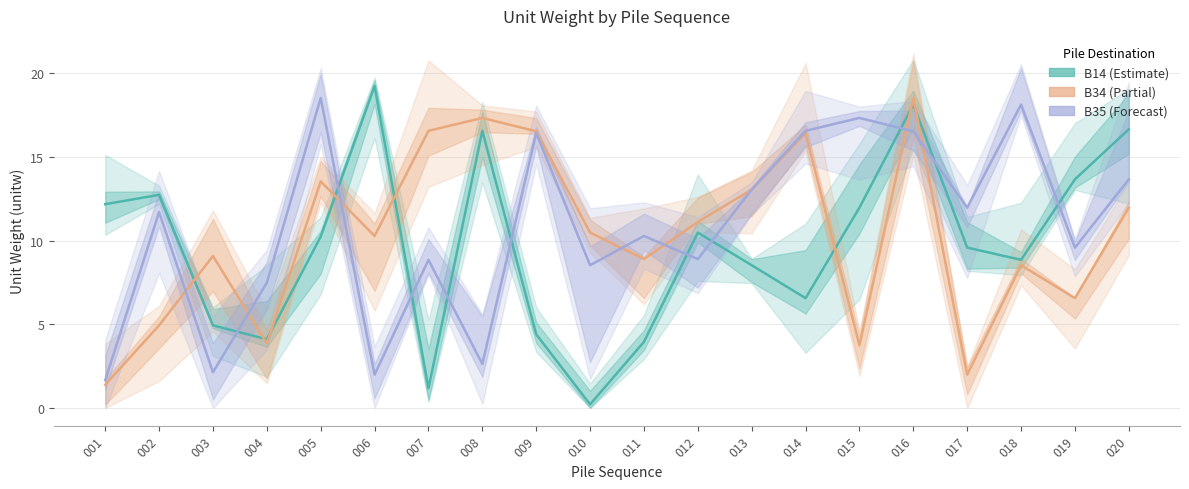

Reading right to left, what are all the values shown in this chart?

B14: 020=16.6	019=13.7	018=8.8	017=9.6	016=18.1	015=12.0	014=6.6	013=8.5	012=10.5	011=3.9	010=0.2	009=4.4	008=16.6	007=1.2	006=19.2	005=10.2	004=4.1	003=4.9	002=12.7	001=12.2
B34: 020=12.0	019=6.6	018=8.5	017=2.0	016=18.5	015=3.7	014=16.4	013=13.0	012=11.1	011=8.9	010=10.5	009=16.5	008=17.3	007=16.6	006=10.3	005=13.5	004=3.8	003=9.1	002=4.9	001=1.4
B35: 020=13.7	019=9.6	018=18.1	017=12.0	016=16.5	015=17.3	014=16.6	013=13.0	012=8.9	011=10.3	010=8.5	009=16.4	008=2.6	007=8.8	006=2.0	005=18.5	004=7.5	003=2.1	002=11.7	001=1.7